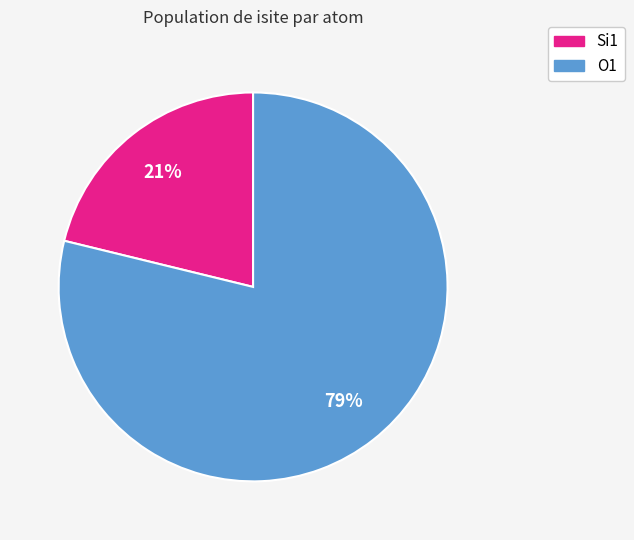

To the nearest percent, what is the difference between the largest and smallest slice percentages?

58%